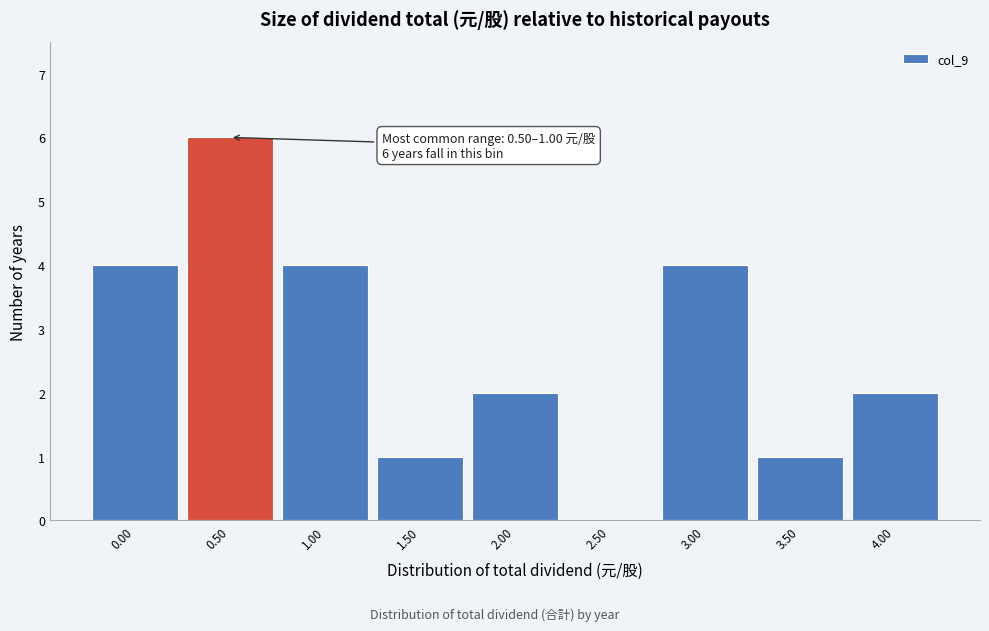

Reading right to left, transcribe all the data shown in this chart.

4.00=2	3.50=1	3.00=4	2.50=0	2.00=2	1.50=1	1.00=4	0.50=6	0.00=4